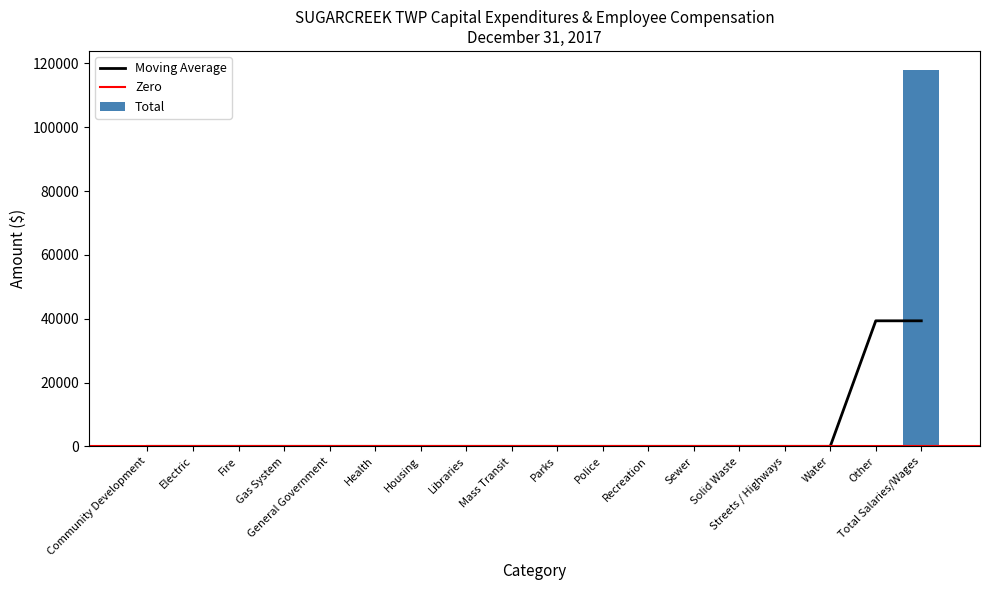

Reading left to right, list all the values displayed in this chart.

0	0	0	0	0	0	0	0	0	0	0	0	0	0	0	0	0	118000